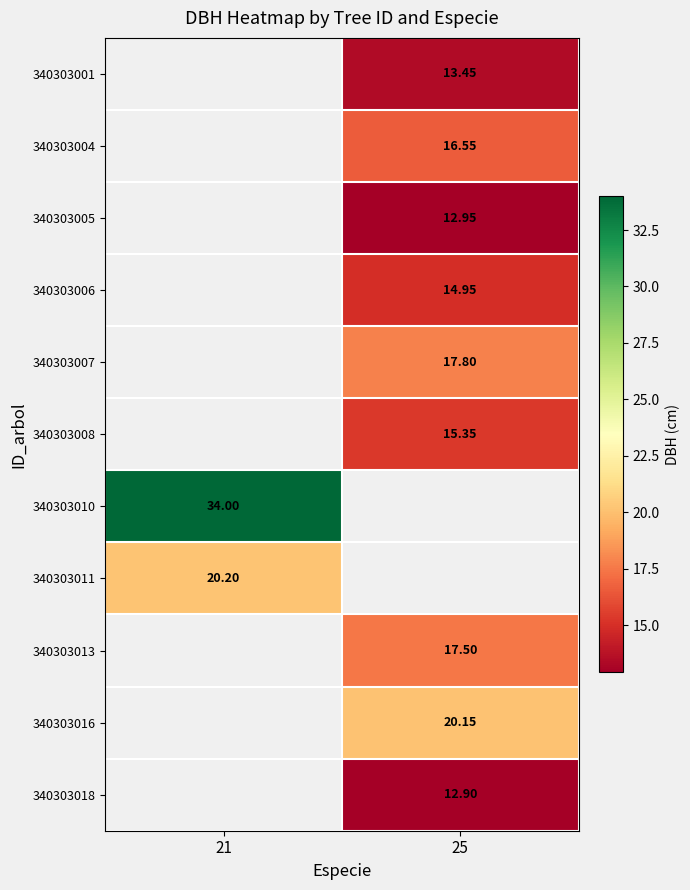

Which category has the lowest value in the 340303010 series?

21